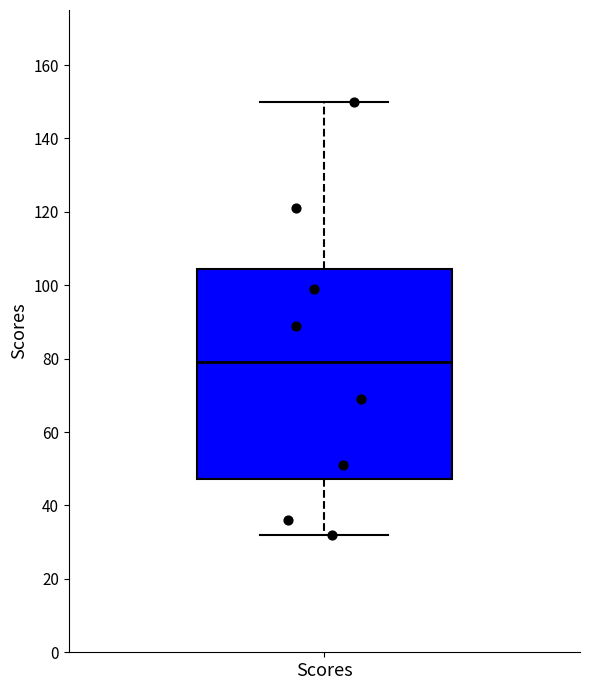

Where does the lower whisker of the box for Scores end on the y-axis? The values are not printed on the chart, so give them approximately, as read against the axis.

32